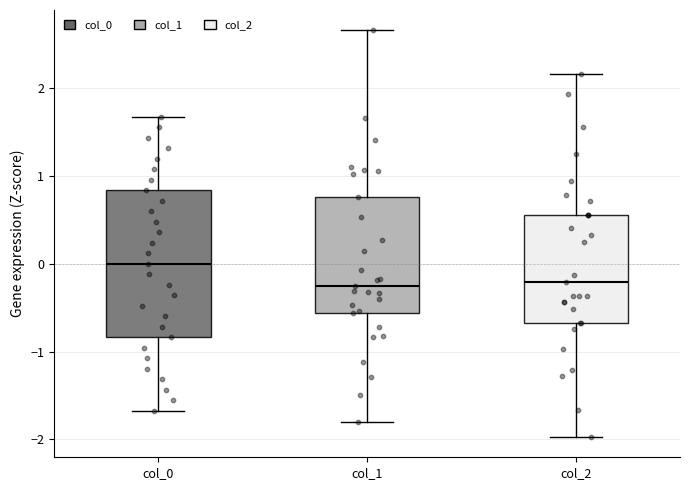

Which box is the tallest, from its lower edge to its upper edge?

col_0